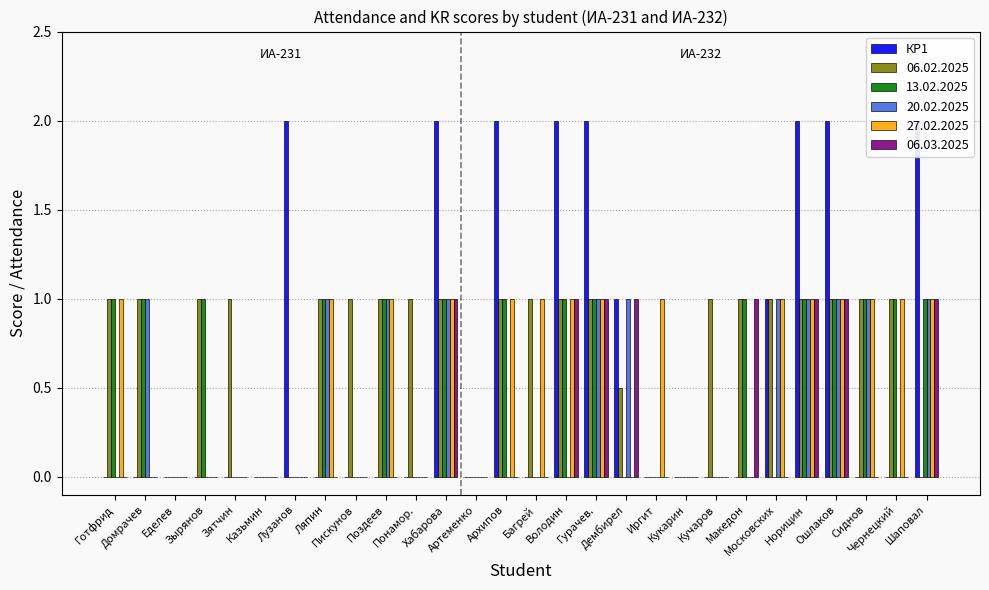

The value at Гурачев. is 2. True or false?

True